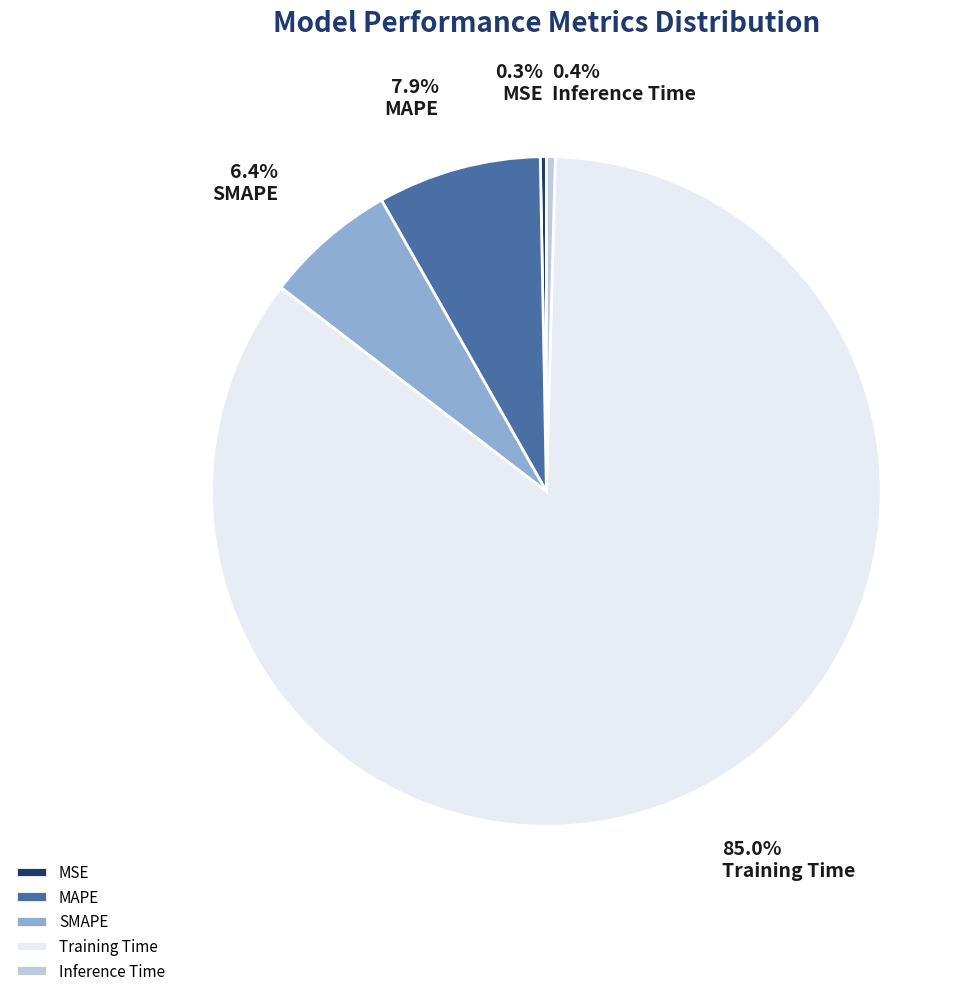

Count the number of slices in the pie.

5